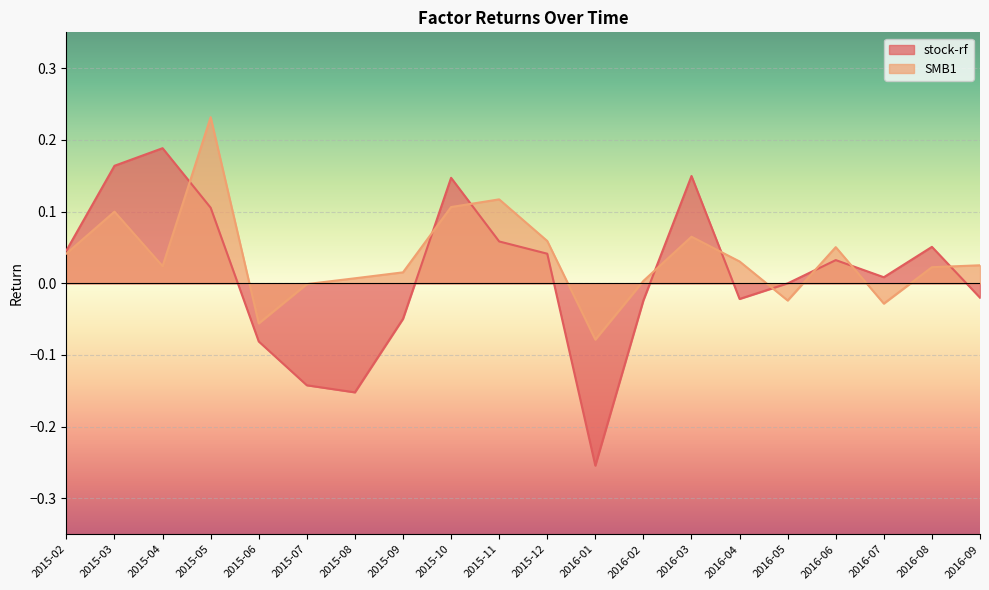

True or false: stock-rf has more than 1 interior local peaks.

True